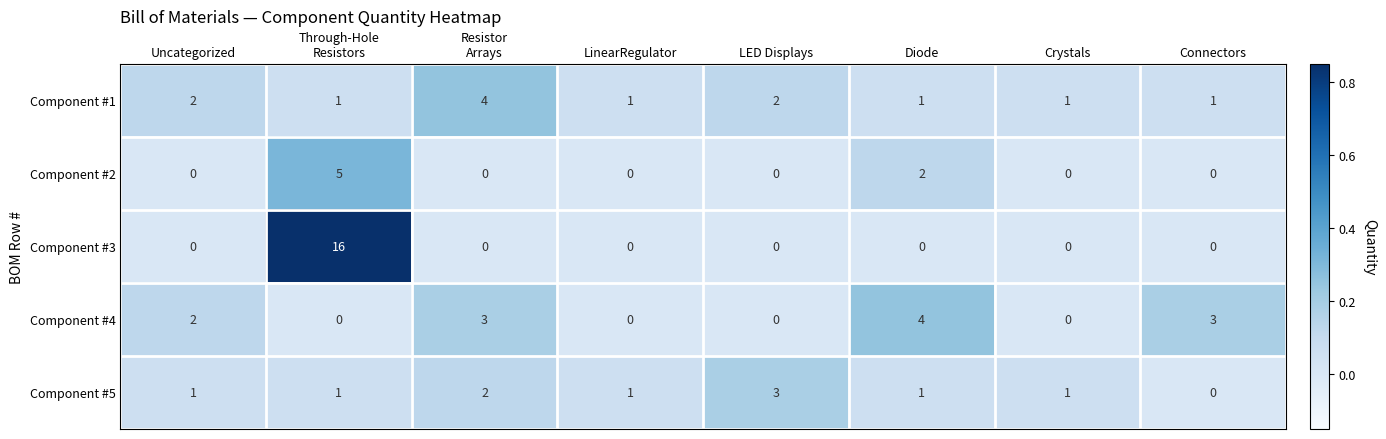

How many Component #5 values are between 1 and 2?

6